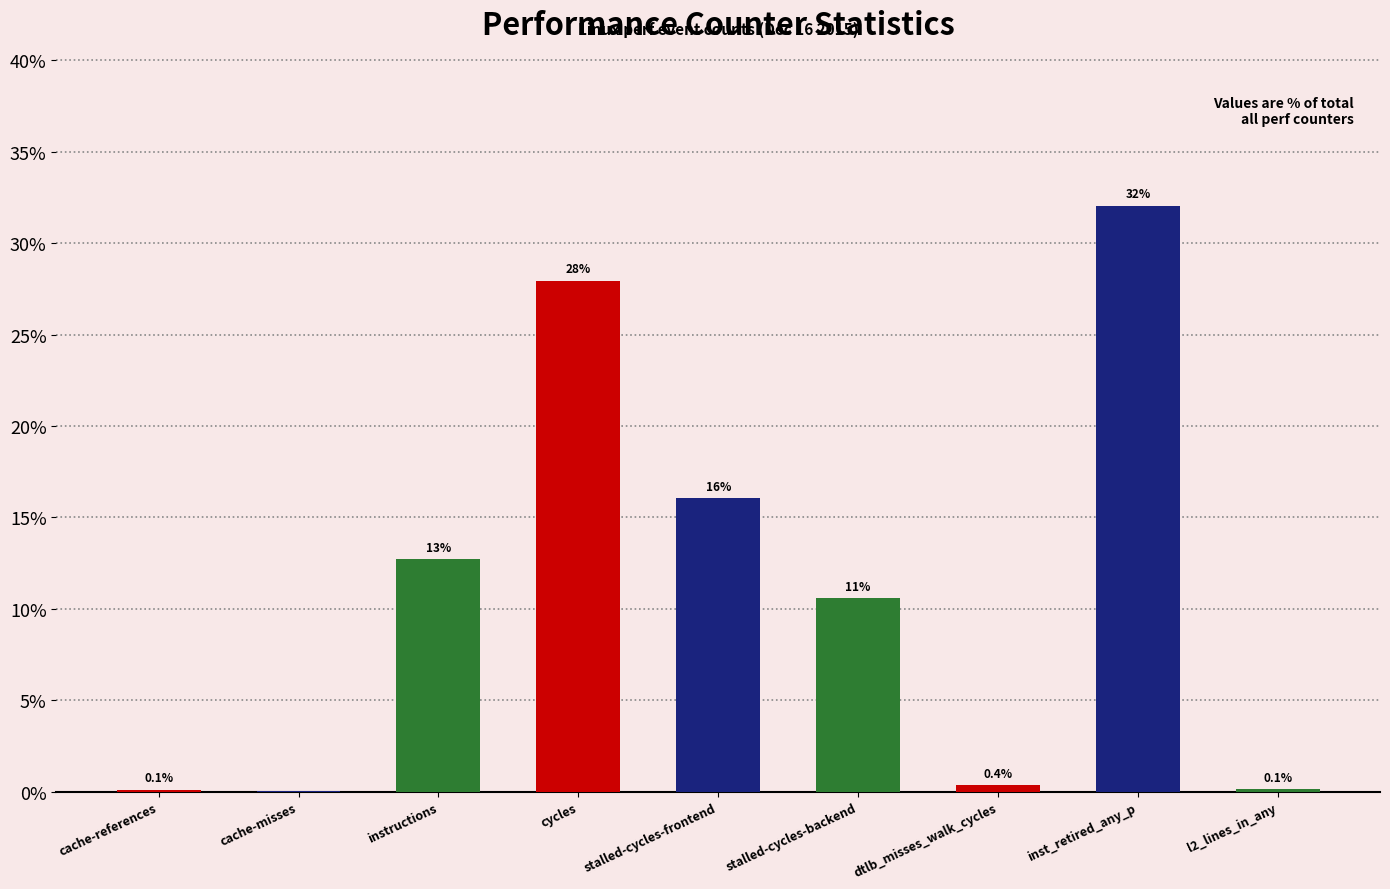

Between l2_lines_in_any and cycles, which is larger?

cycles